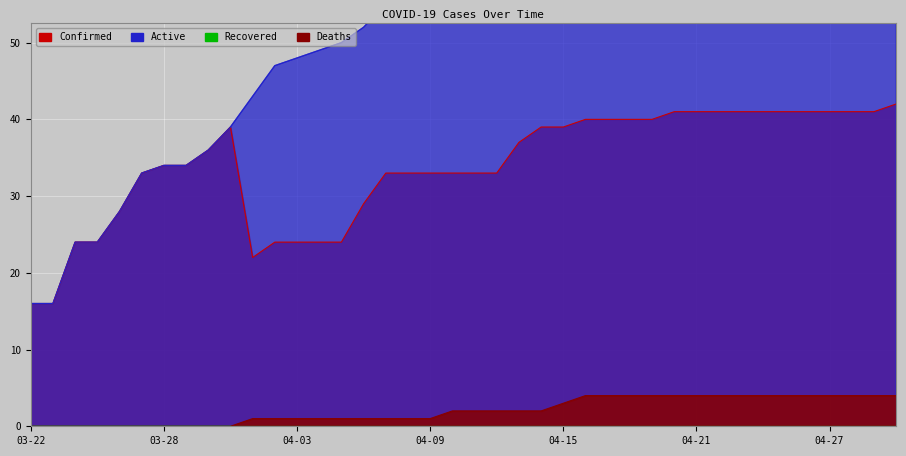

What is the average value of the Deaths series?

2